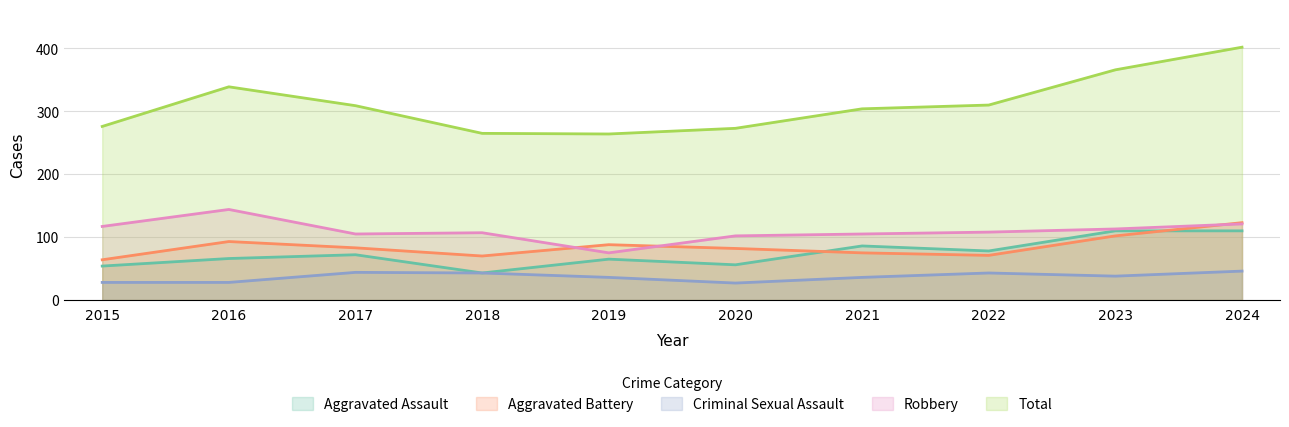

Reading right to left, list all the values displayed in this chart.

Aggravated Assault: 2024=110	2023=110	2022=78	2021=86	2020=56	2019=65	2018=43	2017=72	2016=66	2015=54
Aggravated Battery: 2024=123	2023=102	2022=71	2021=75	2020=82	2019=88	2018=70	2017=83	2016=93	2015=64
Criminal Sexual Assault: 2024=46	2023=38	2022=43	2021=36	2020=27	2019=36	2018=43	2017=44	2016=28	2015=28
Robbery: 2024=121	2023=113	2022=108	2021=105	2020=102	2019=75	2018=107	2017=105	2016=144	2015=117
Total: 2024=402	2023=366	2022=310	2021=304	2020=273	2019=264	2018=265	2017=309	2016=339	2015=276